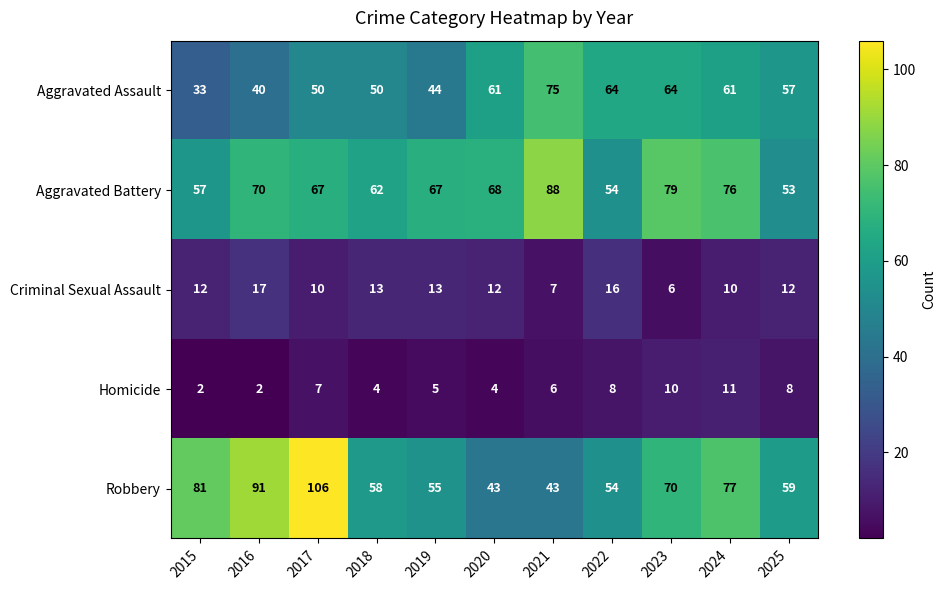

Which series has the widest spread of values?

Robbery